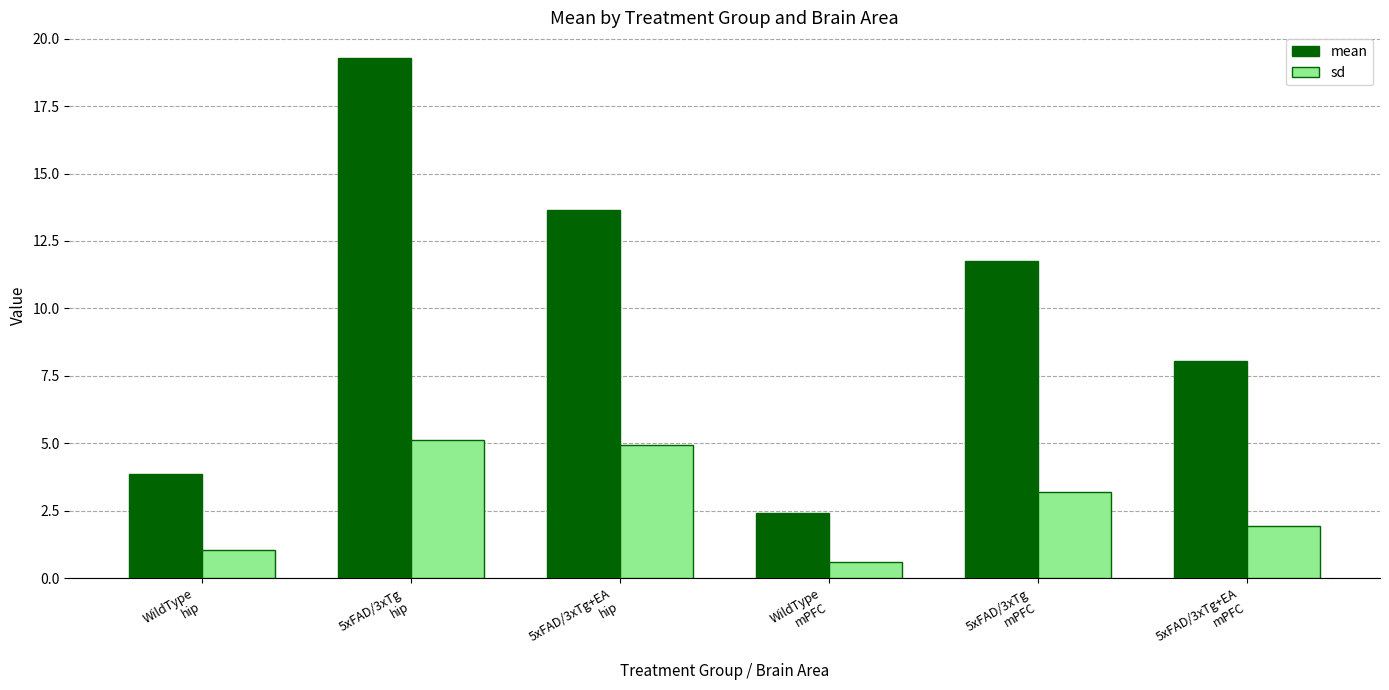

How many values in the mean series are below 11?

3